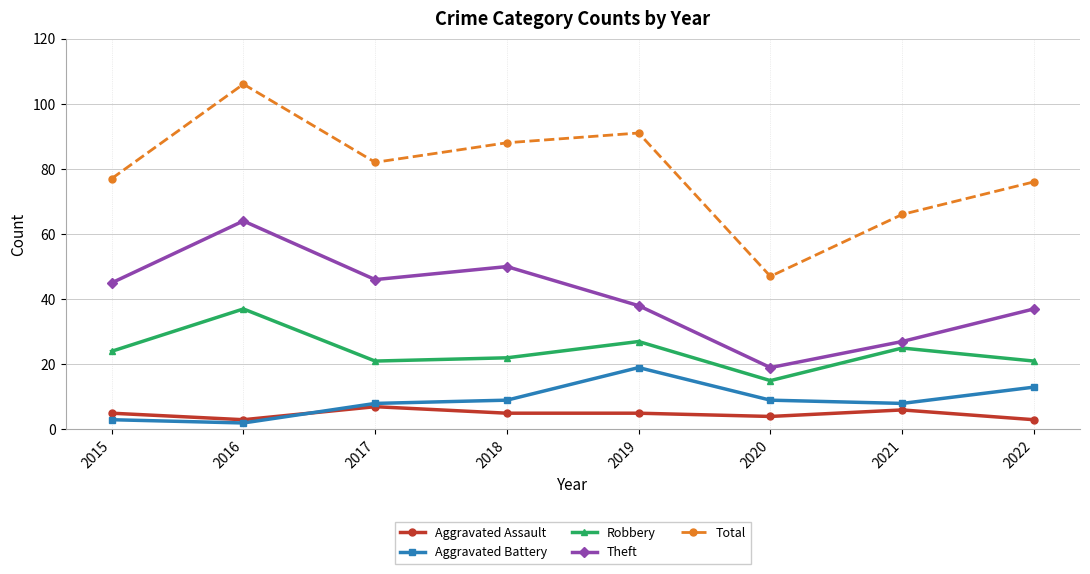

Which category has the highest value in the Robbery series?

2016